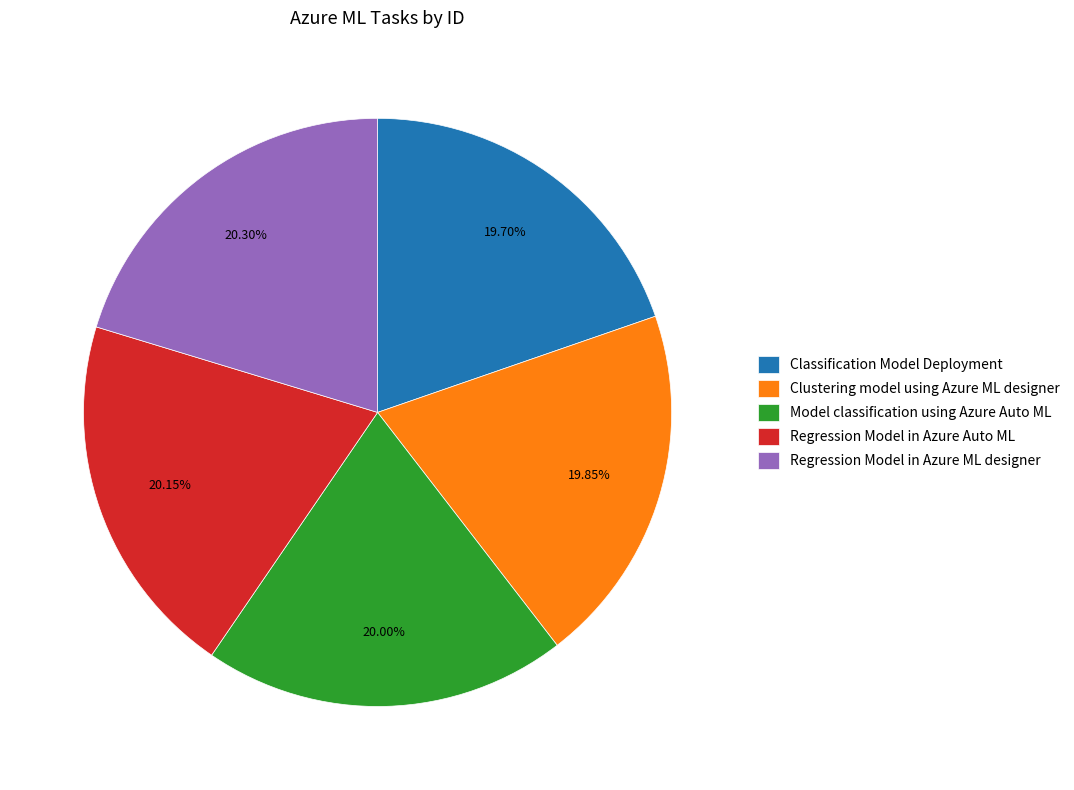

What is the ratio of the value at Regression Model in Azure ML designer to the value at Model classification using Azure Auto ML?

1.0